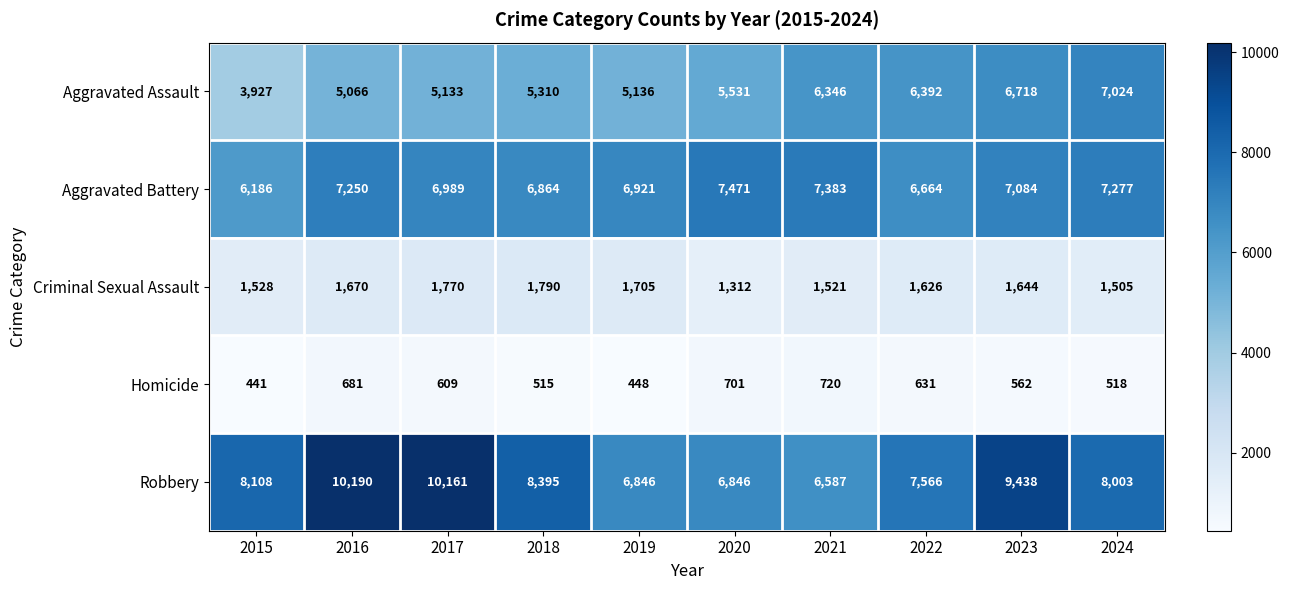

What is the minimum value shown in the chart?

441